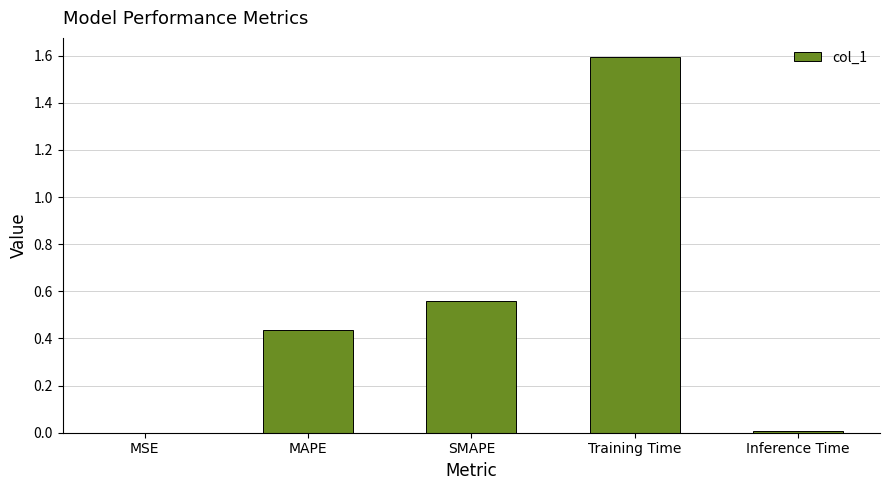

The chart shows a value of 0.6 at MAPE. True or false?

False